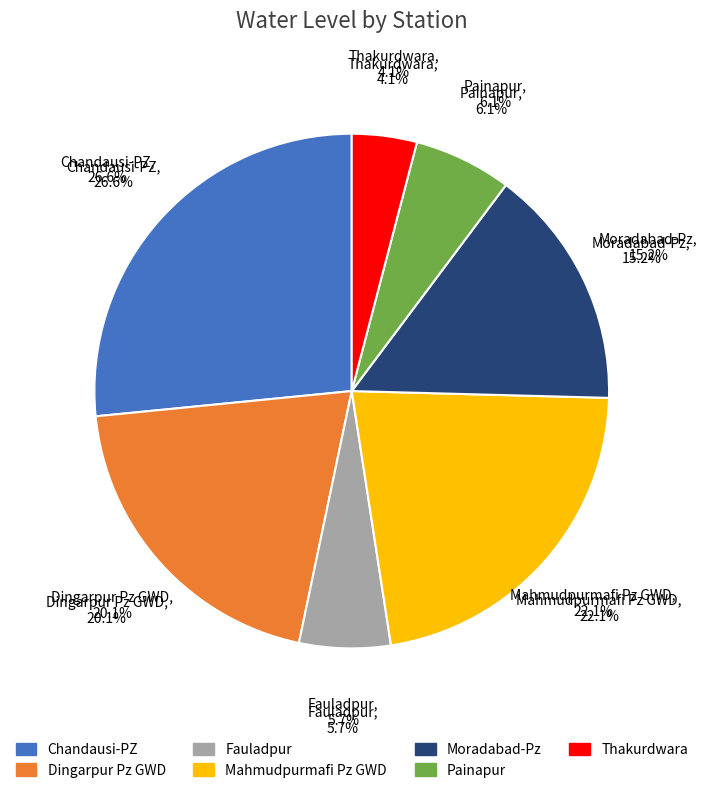

Is it true that Moradabad-Pz is 15% of the pie?

True